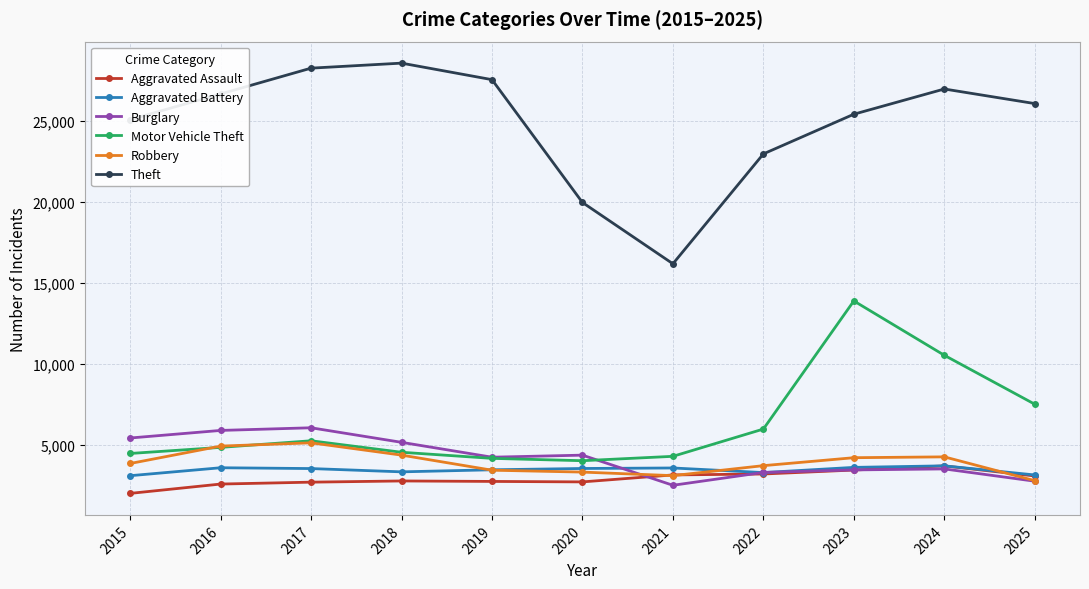

True or false: Burglary has a value of 5634 at 2019.

False